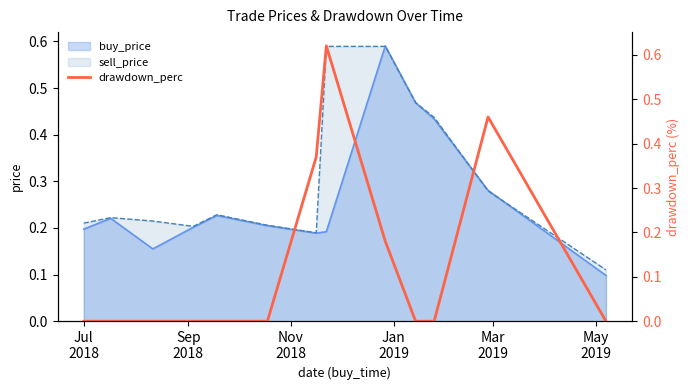

Is it true that the value at May
2019 is 0.3?

False